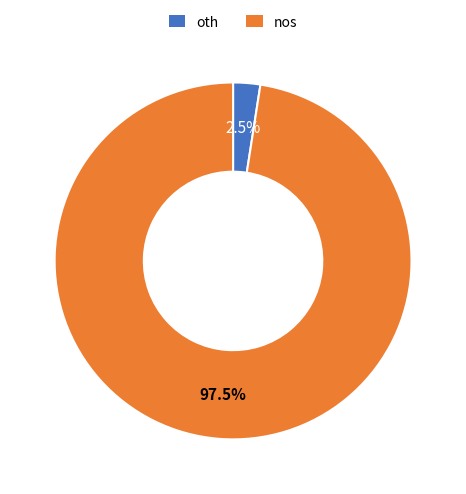

Is the sum of nos and oth greater than half?

Yes